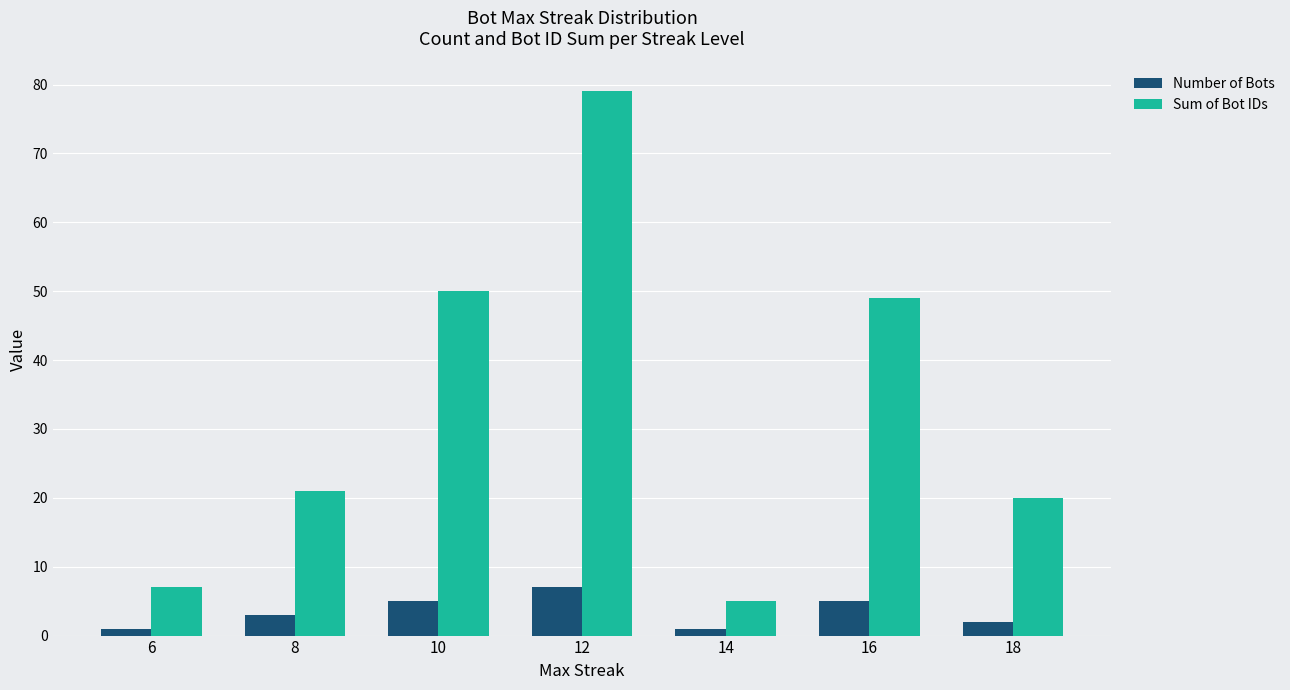

Is the value of Number of Bots at 18 greater than the value of Sum of Bot IDs at 10?

No